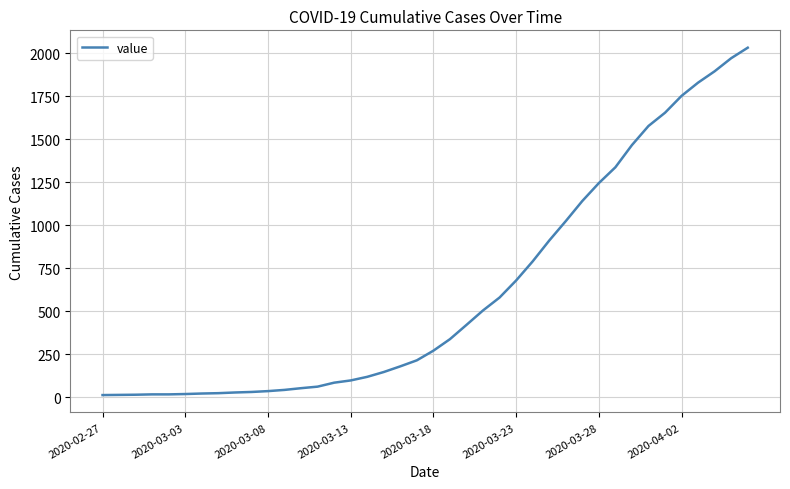

What is the maximum value shown in the chart?

2032